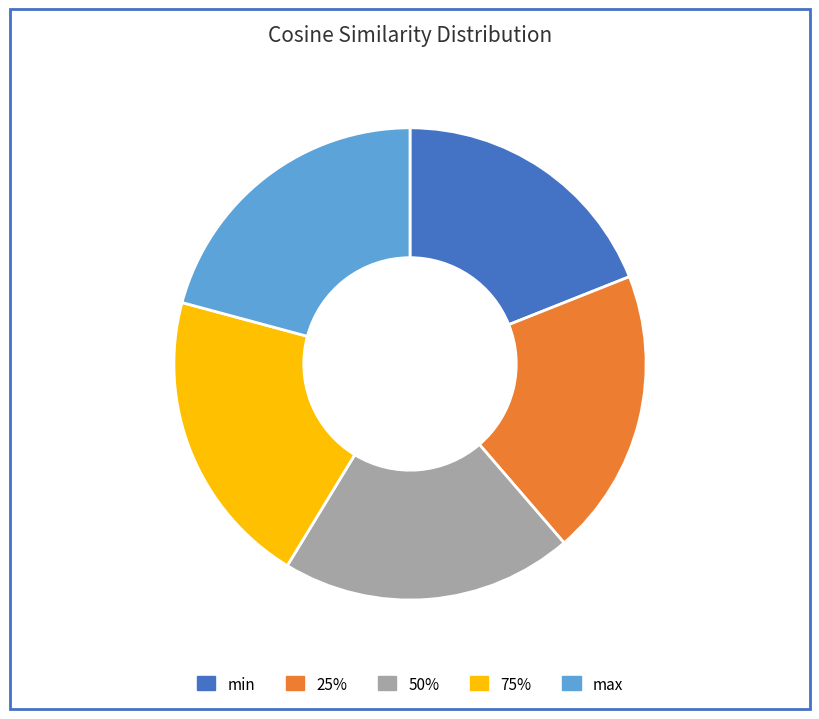

Which has a higher value, max or 25%?

max